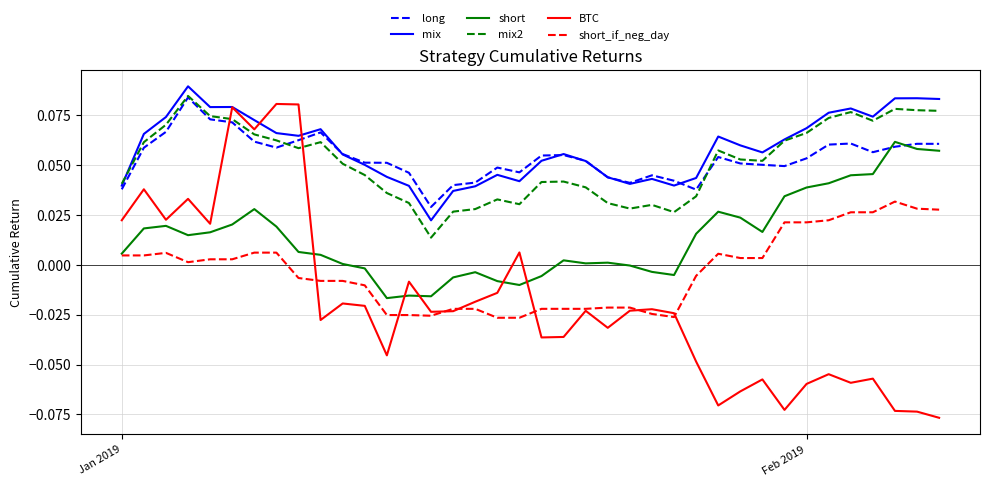

Which series has the widest spread of values?

BTC